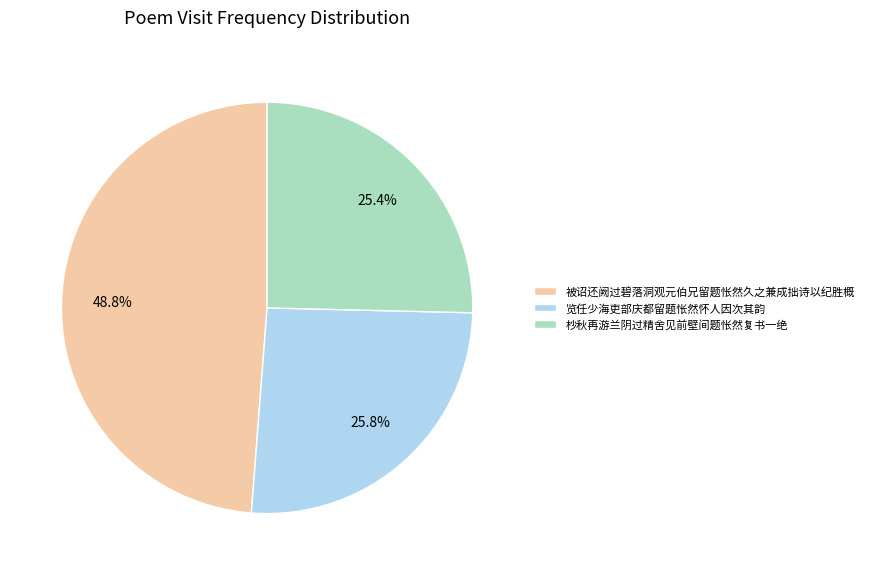

What is the largest slice in the pie chart?

被诏还阙过碧落洞观元伯兄留题怅然久之兼成拙诗以纪胜概